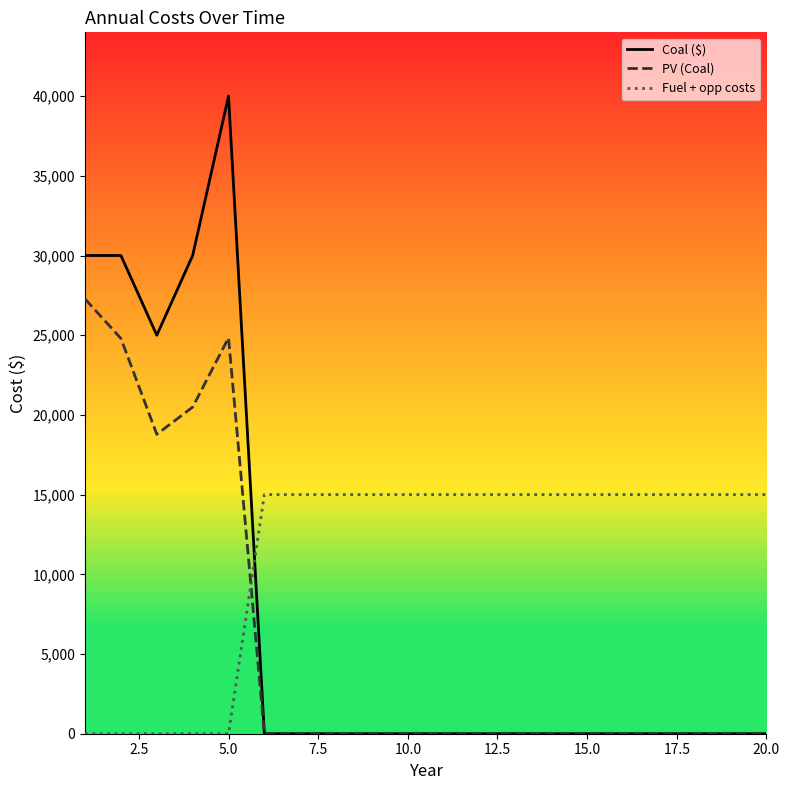

List the series in order of their overall mean, highest first.

Fuel + opp costs, Coal ($), PV (Coal)